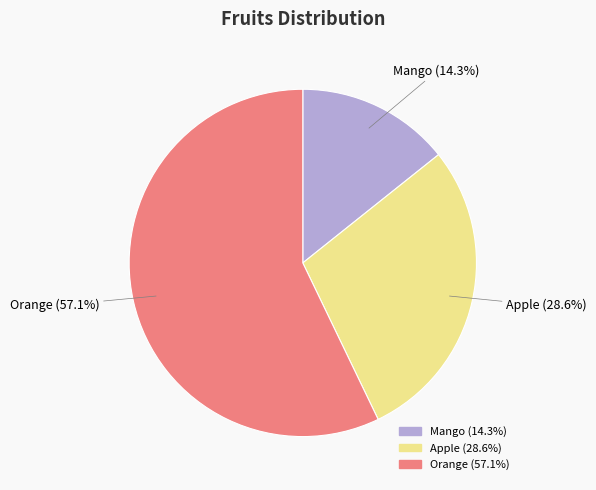

The Mango slice represents 14% of the pie. True or false?

True